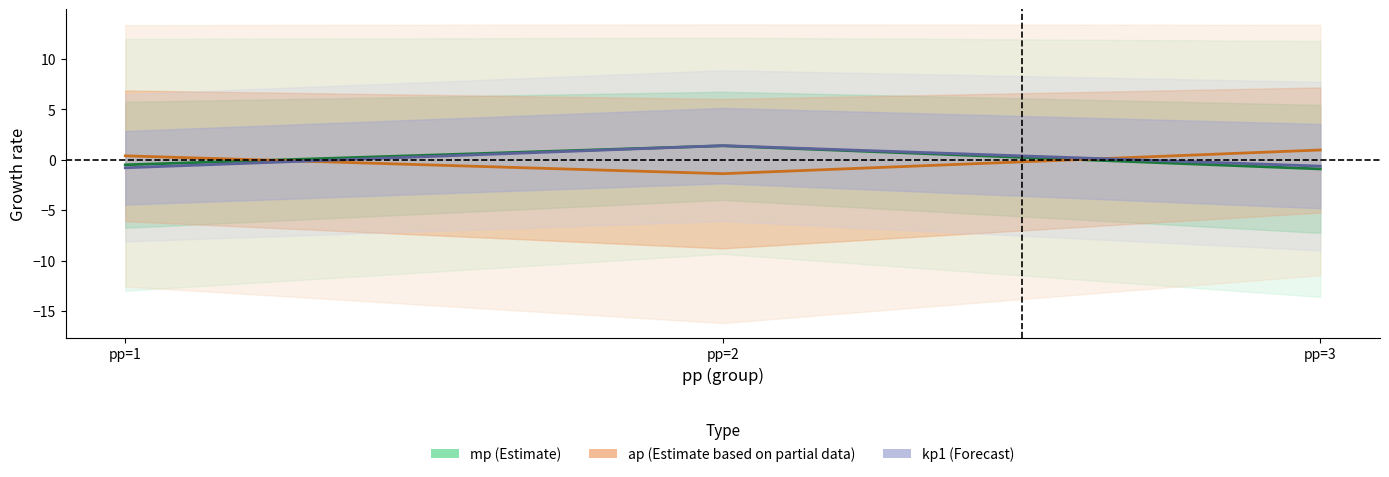

Which label corresponds to the smallest value in the chart?

pp=2